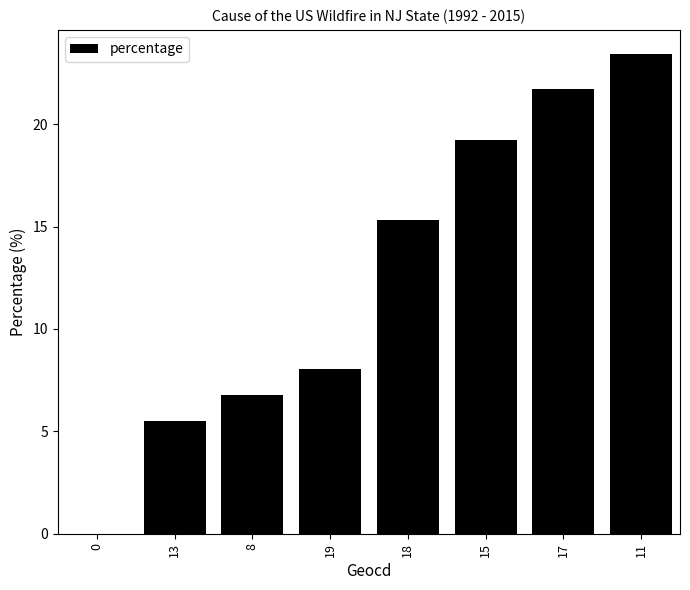

Reading left to right, transcribe all the data shown in this chart.

0=0.0	13=5.5	8=6.8	19=8.1	18=15.3	15=19.2	17=21.7	11=23.4